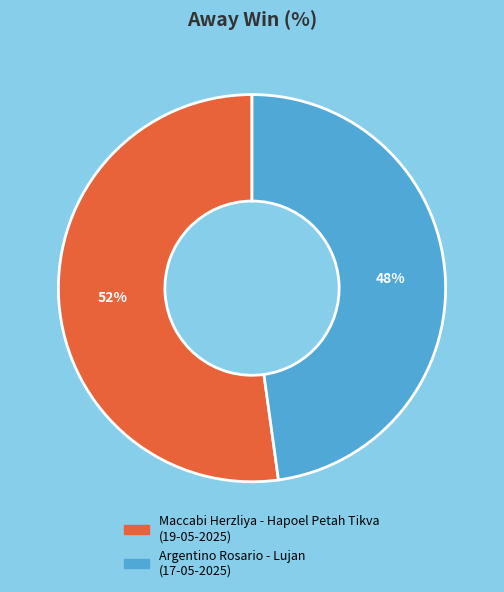

Is the sum of Argentino Rosario - Lujan (17-05-2025) and Maccabi Herzliya - Hapoel Petah Tikva (19-05-2025) greater than half?

Yes